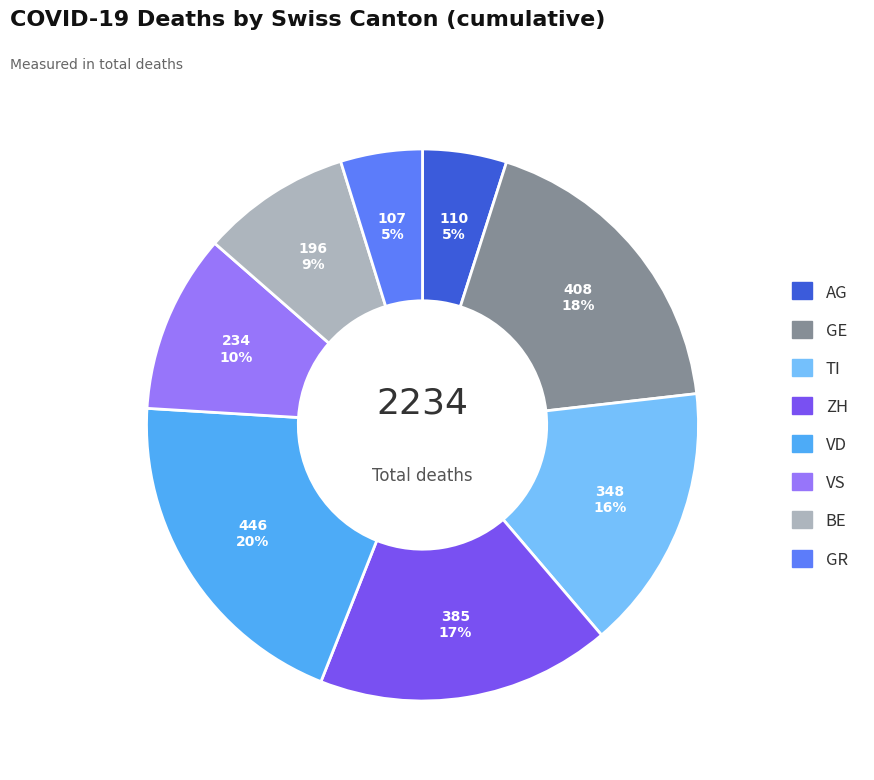

To the nearest percent, what is the difference between the largest and smallest slice percentages?

15%